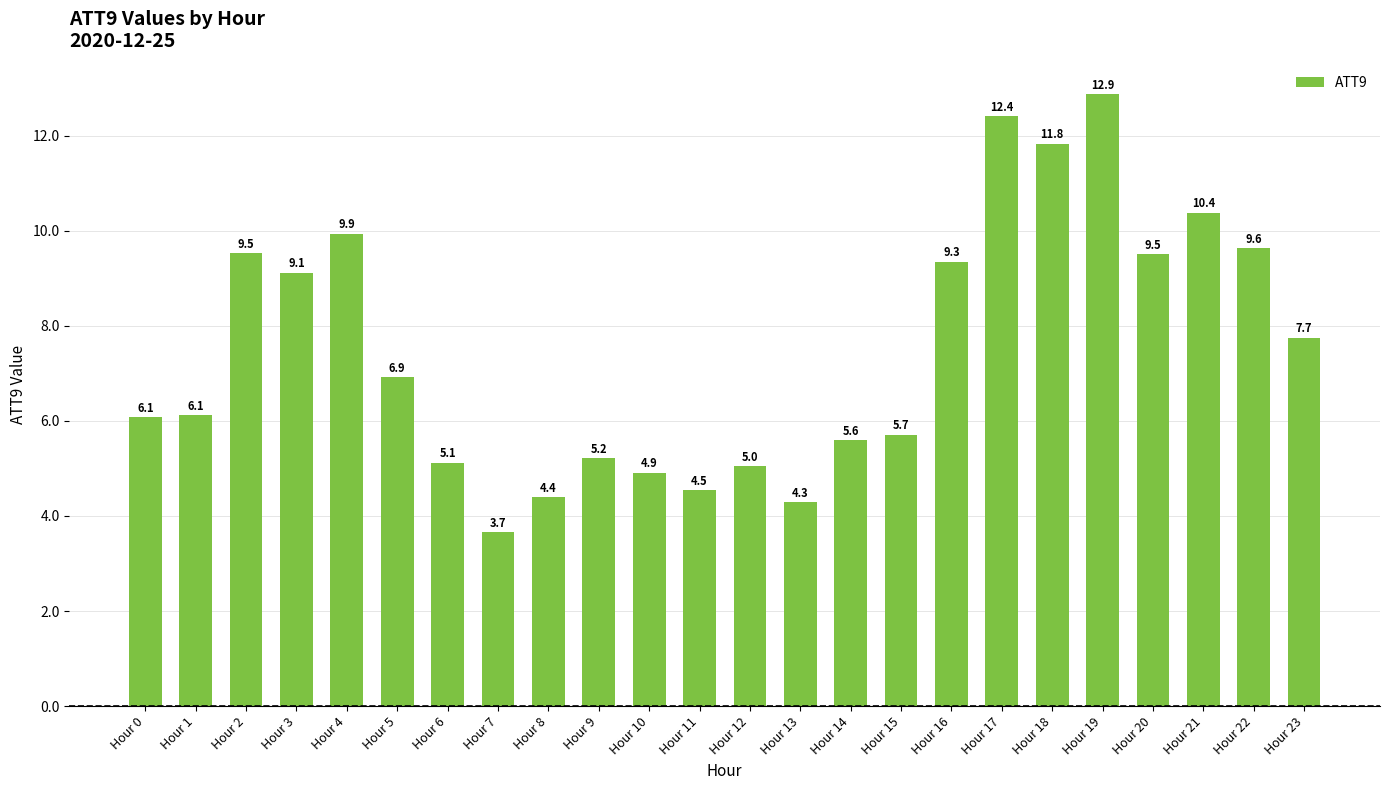

True or false: the data shows 6.1 at Hour 1.

True